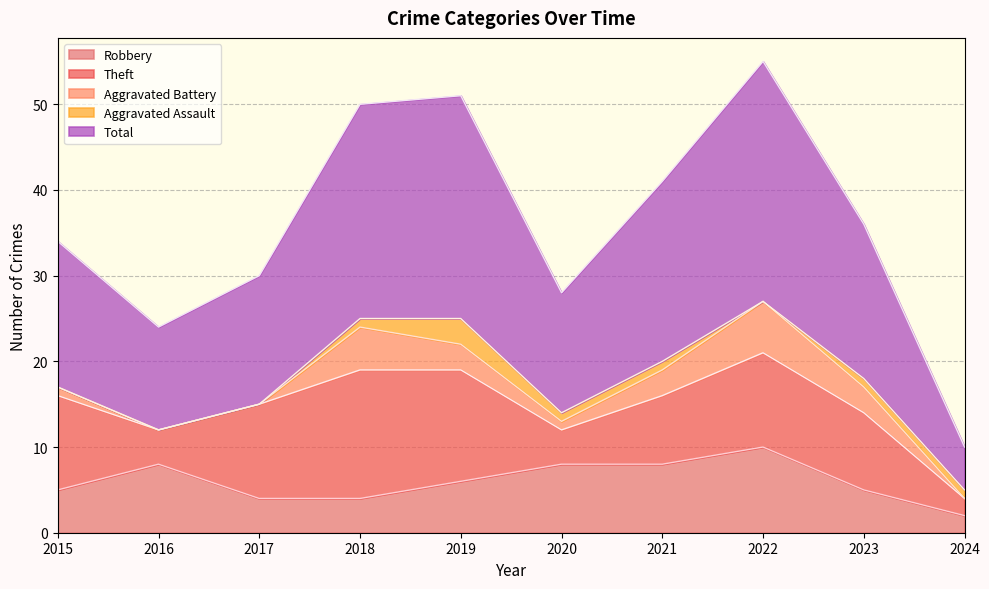

What is the difference between the maximum and minimum values in the Aggravated Battery series?

6